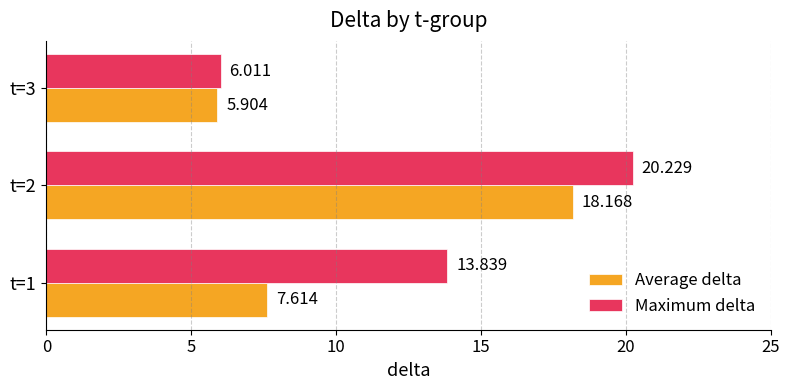

What is the difference between the second highest and minimum values in the Maximum delta series?

7.8